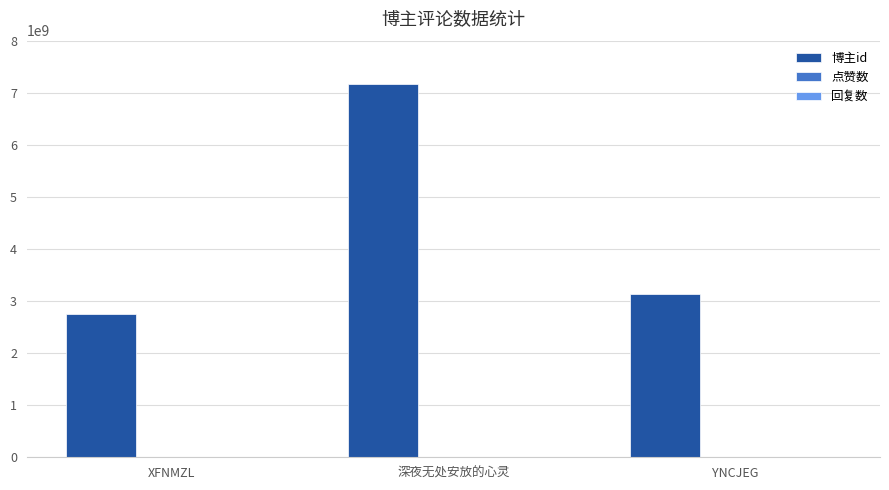

How many bars are there in total?

3